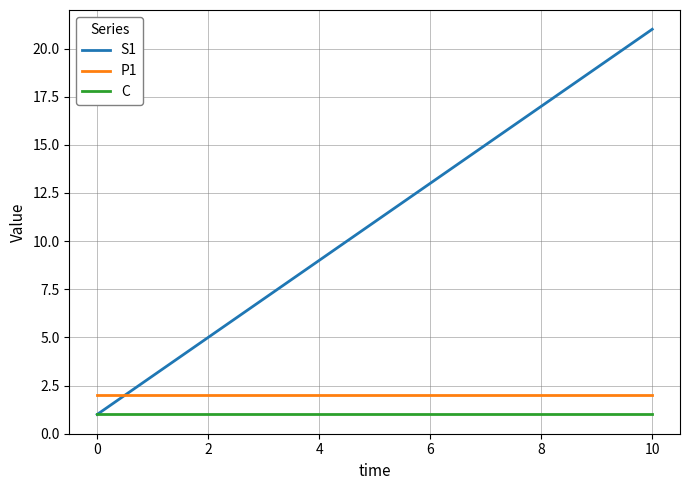

Reading left to right, transcribe all the data shown in this chart.

S1: 1	3	5	7	9	11	13	15	17	19	21
P1: 2	2	2	2	2	2	2	2	2	2	2
C: 1	1	1	1	1	1	1	1	1	1	1